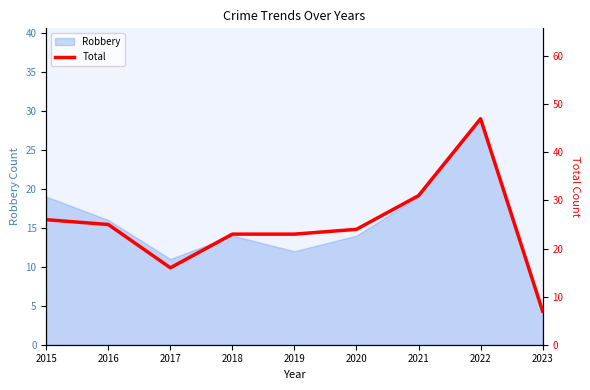

At which category does the data reach its first local valley?

2017